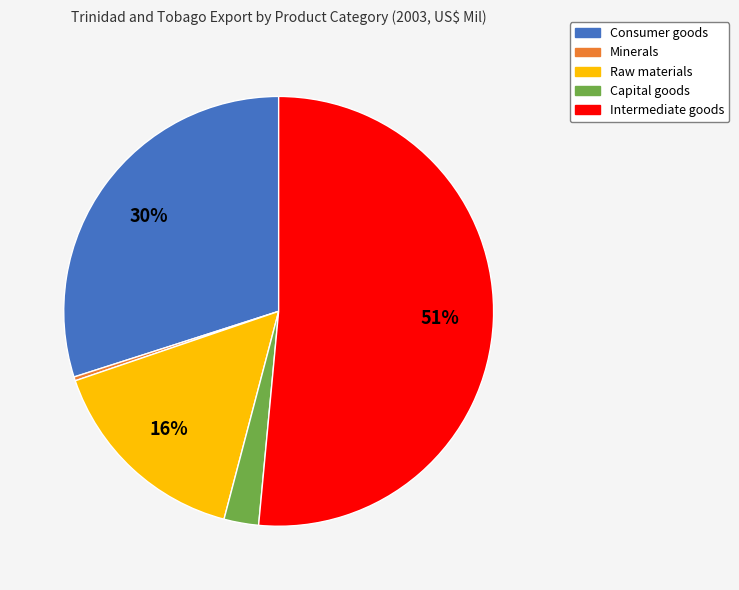

To the nearest percent, what is the difference between the largest and smallest slice percentages?

51%